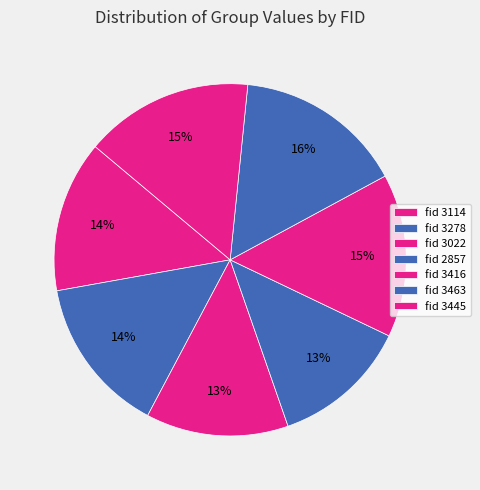

To the nearest percent, what is the difference between the largest and smallest slice percentages?

3%